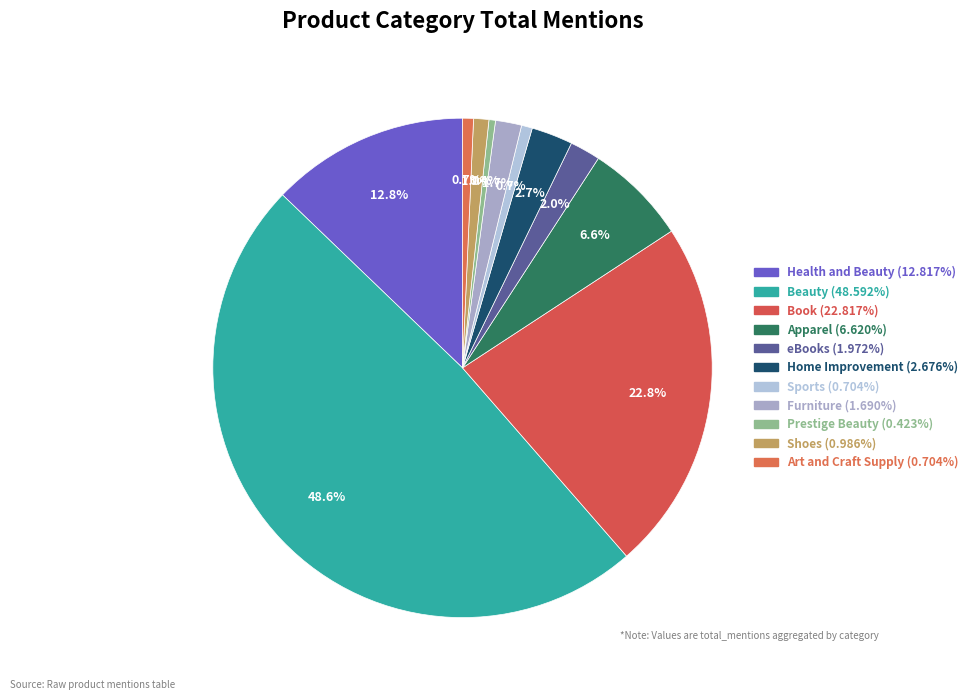

How many segments does this pie chart have?

11